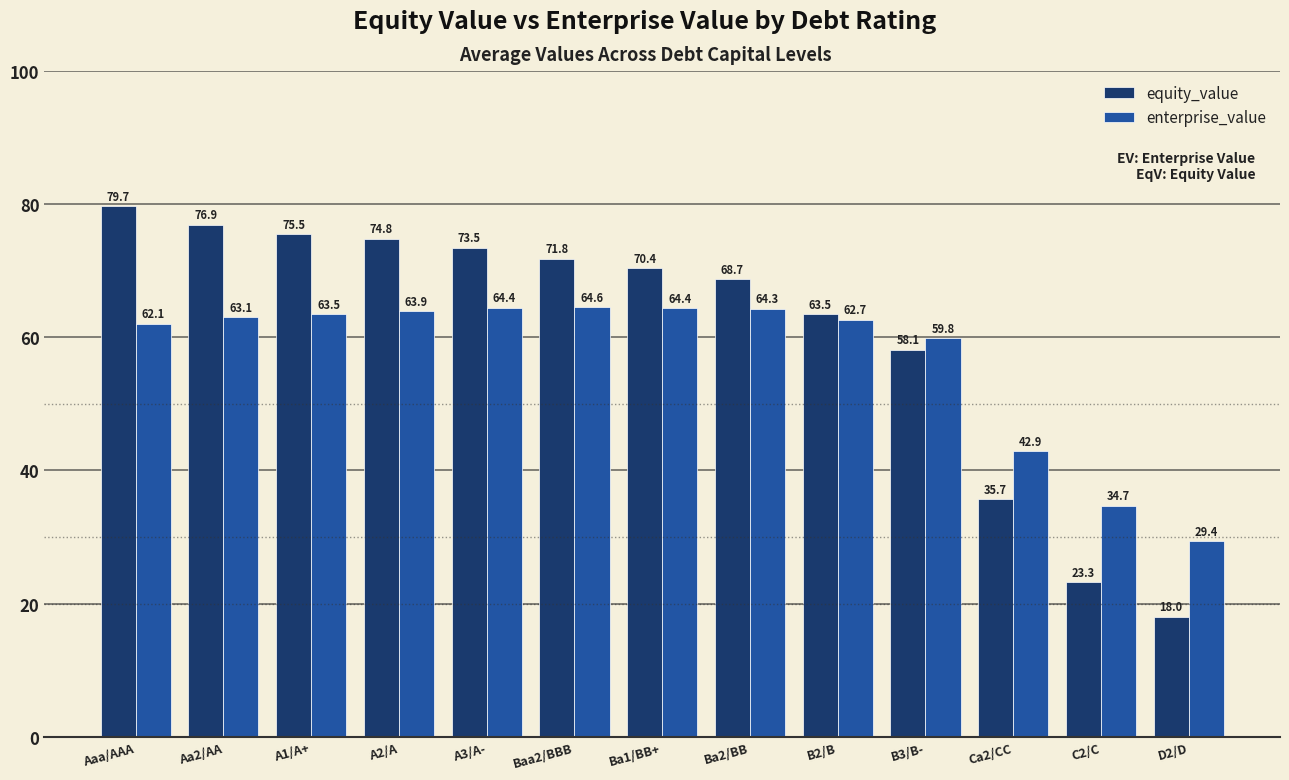

The value of enterprise_value at A3/A- is 27.6. True or false?

False